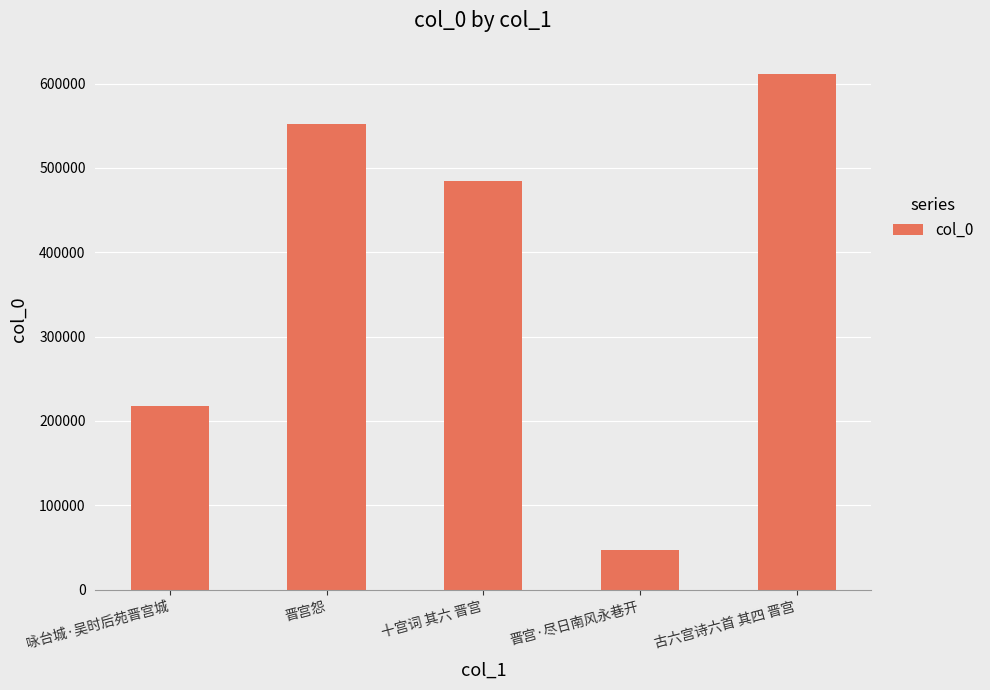

The value at 晋宫·尽日南风永巷开 is 47260. True or false?

True